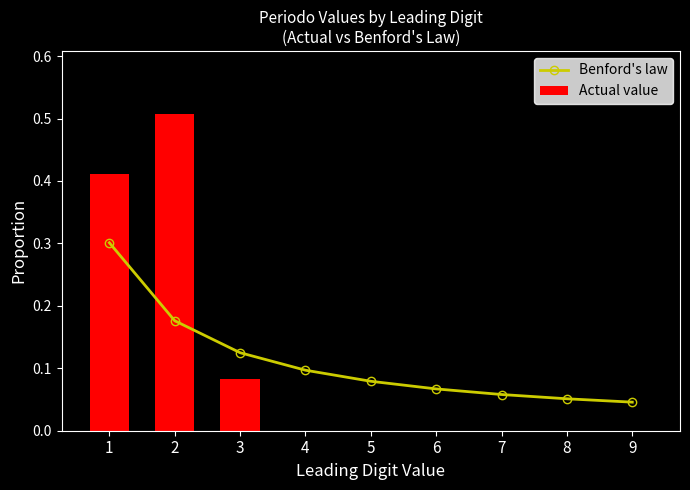

Which category has the lowest value in the Benford's law series?

9